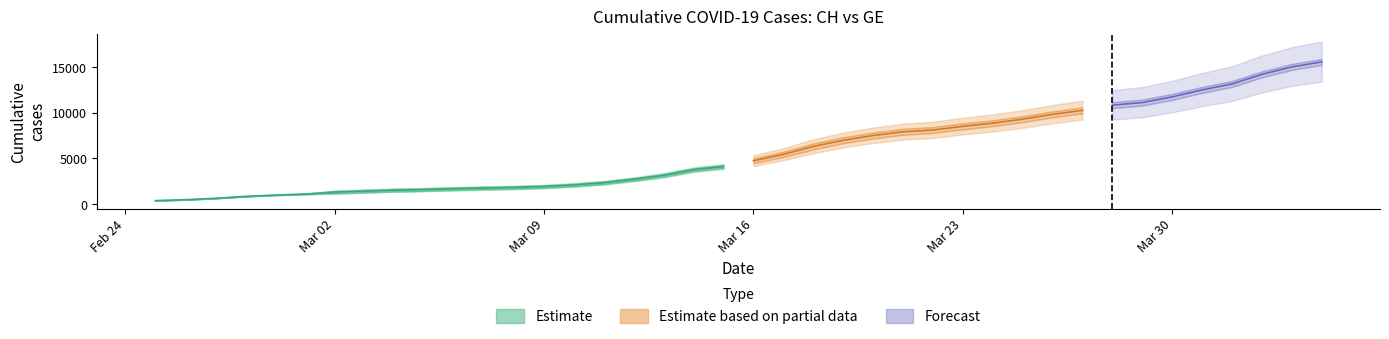

What is the sum of the GE values at 26 and 37?

21726